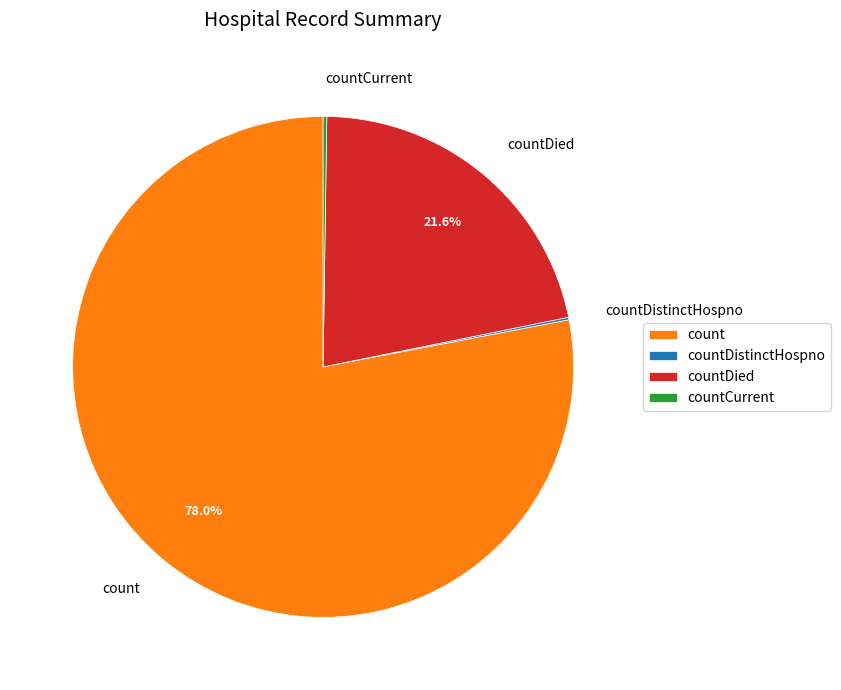

What percentage is the count slice, to the nearest percent?

78%